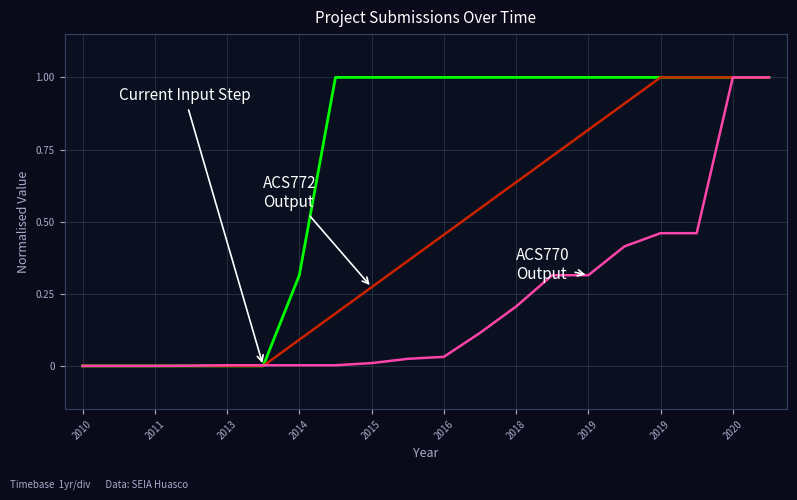

What is the maximum value shown in the chart?

1.0